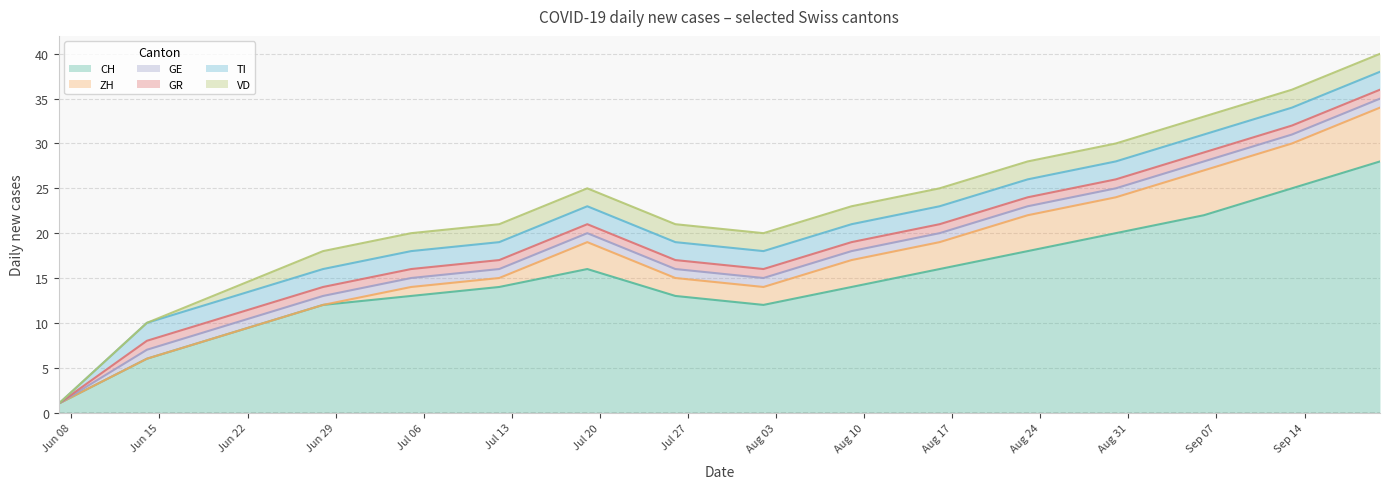

Reading left to right, what are all the values shown in this chart?

CH: 2020-06-07=1	2020-06-14=6	2020-06-21=9	2020-06-28=12	2020-07-05=13	2020-07-12=14	2020-07-19=16	2020-07-26=13	2020-08-02=12	2020-08-09=14	2020-08-16=16	2020-08-23=18	2020-08-30=20	2020-09-06=22	2020-09-13=25	2020-09-20=28
ZH: 2020-06-07=0	2020-06-14=0	2020-06-21=0	2020-06-28=0	2020-07-05=1	2020-07-12=1	2020-07-19=3	2020-07-26=2	2020-08-02=2	2020-08-09=3	2020-08-16=3	2020-08-23=4	2020-08-30=4	2020-09-06=5	2020-09-13=5	2020-09-20=6
GE: 2020-06-07=0	2020-06-14=1	2020-06-21=1	2020-06-28=1	2020-07-05=1	2020-07-12=1	2020-07-19=1	2020-07-26=1	2020-08-02=1	2020-08-09=1	2020-08-16=1	2020-08-23=1	2020-08-30=1	2020-09-06=1	2020-09-13=1	2020-09-20=1
GR: 2020-06-07=0	2020-06-14=1	2020-06-21=1	2020-06-28=1	2020-07-05=1	2020-07-12=1	2020-07-19=1	2020-07-26=1	2020-08-02=1	2020-08-09=1	2020-08-16=1	2020-08-23=1	2020-08-30=1	2020-09-06=1	2020-09-13=1	2020-09-20=1
TI: 2020-06-07=0	2020-06-14=2	2020-06-21=2	2020-06-28=2	2020-07-05=2	2020-07-12=2	2020-07-19=2	2020-07-26=2	2020-08-02=2	2020-08-09=2	2020-08-16=2	2020-08-23=2	2020-08-30=2	2020-09-06=2	2020-09-13=2	2020-09-20=2
VD: 2020-06-07=0	2020-06-14=0	2020-06-21=1	2020-06-28=2	2020-07-05=2	2020-07-12=2	2020-07-19=2	2020-07-26=2	2020-08-02=2	2020-08-09=2	2020-08-16=2	2020-08-23=2	2020-08-30=2	2020-09-06=2	2020-09-13=2	2020-09-20=2